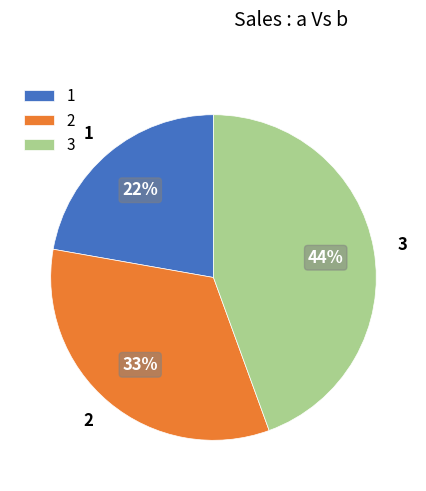

What is the largest slice in the pie chart?

3